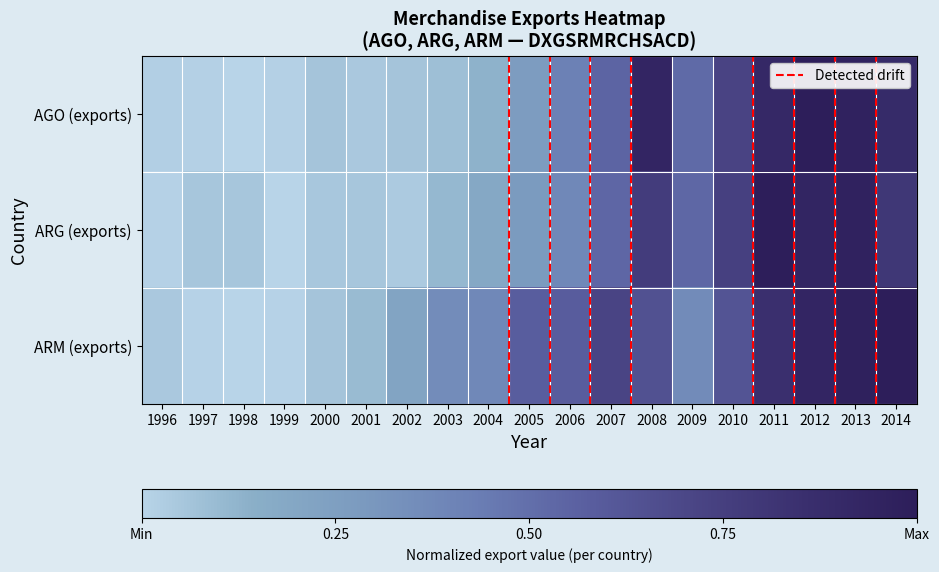

Reading right to left, what are all the values shown in this chart?

AGO: 2014=0.9	2013=1.0	2012=1.0	2011=0.9	2010=0.7	2009=0.5	2008=0.9	2007=0.5	2006=0.4	2005=0.3	2004=0.1	2003=0.1	2002=0.1	2001=0.0	2000=0.1	1999=0.0	1998=0.0	1997=0.0	1996=0.0
ARG: 2014=0.8	2013=1.0	2012=0.9	2011=1.0	2010=0.7	2009=0.5	2008=0.8	2007=0.5	2006=0.4	2005=0.3	2004=0.2	2003=0.1	2002=0.0	2001=0.1	2000=0.0	1999=0.0	1998=0.1	1997=0.1	1996=0.0
ARM: 2014=1.0	2013=1.0	2012=0.9	2011=0.9	2010=0.6	2009=0.4	2008=0.6	2007=0.7	2006=0.6	2005=0.6	2004=0.4	2003=0.4	2002=0.2	2001=0.1	2000=0.1	1999=0.0	1998=0.0	1997=0.0	1996=0.0